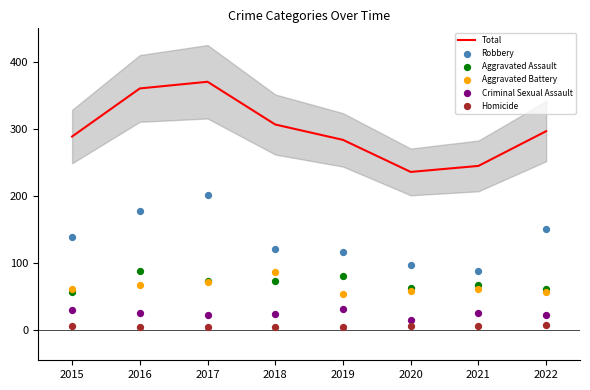

Which series has the widest spread of Y values?

Total